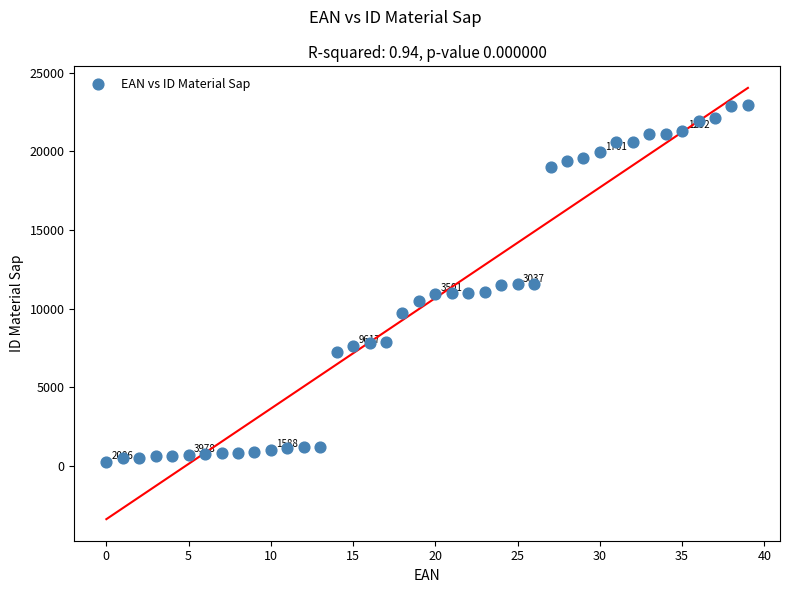

What is the range of Y values (max minus min)?

22713